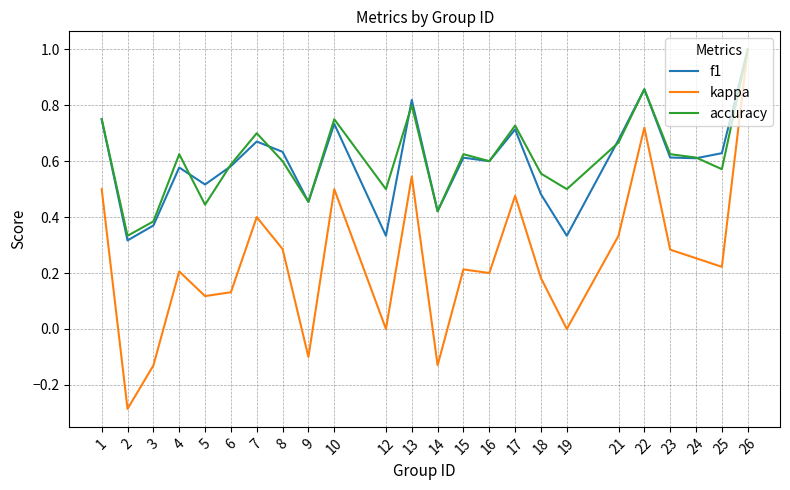

Which category has the highest value in the f1 series?

26